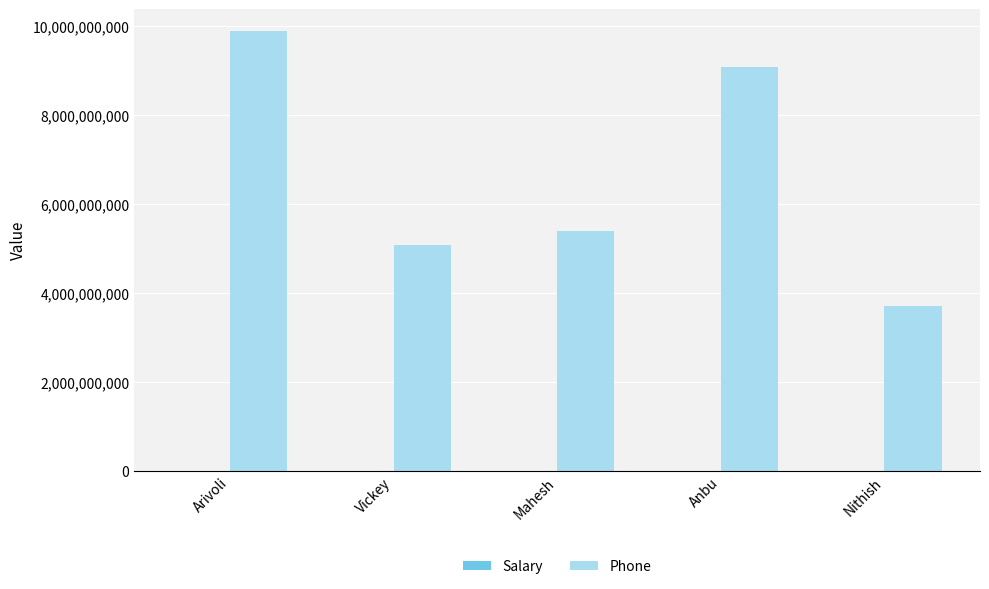

At which category does the chart reach its peak across all series?

Arivoli